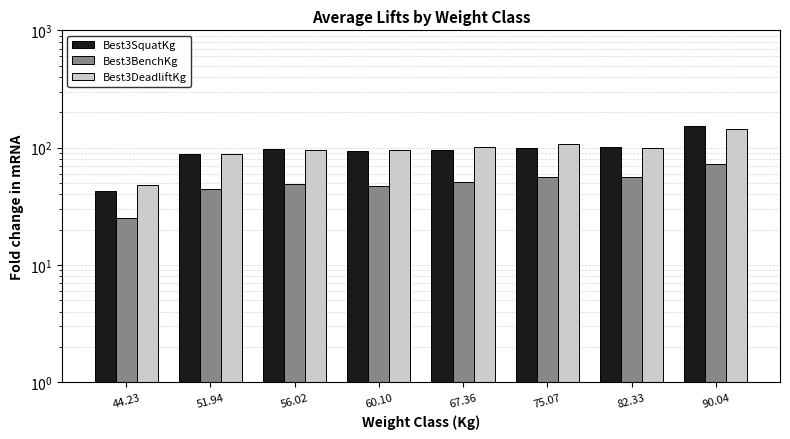

Rank the series at 67.36 from highest to lowest value.

Best3DeadliftKg, Best3SquatKg, Best3BenchKg